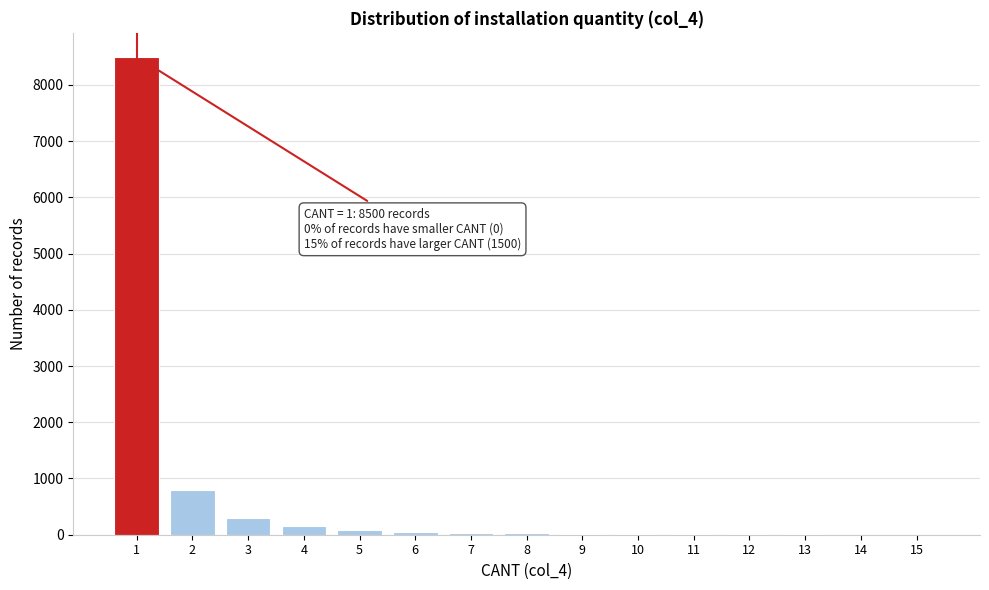

What is the sum of all values?

10000